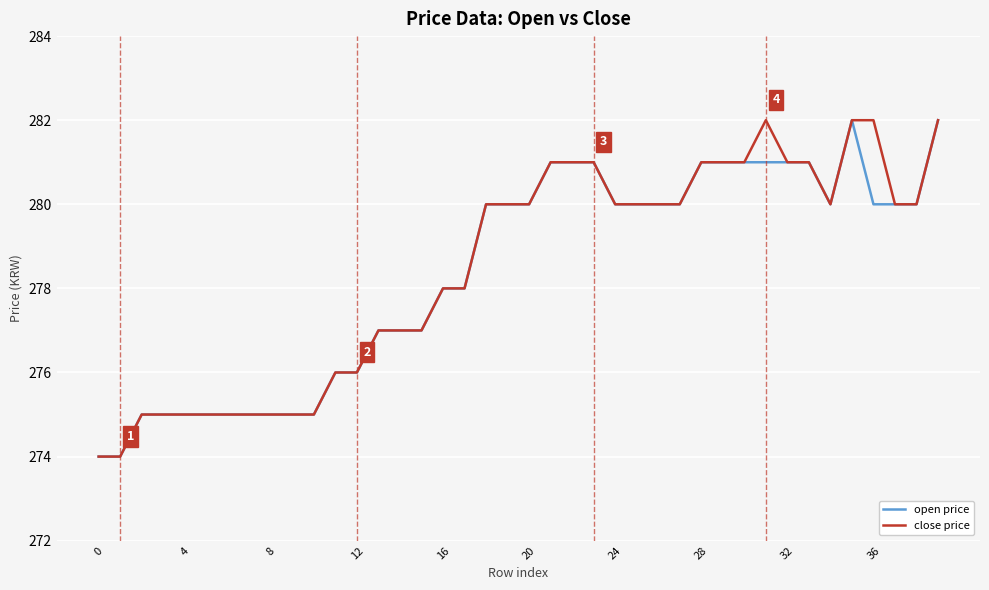

What is the highest value of the open price series?

282